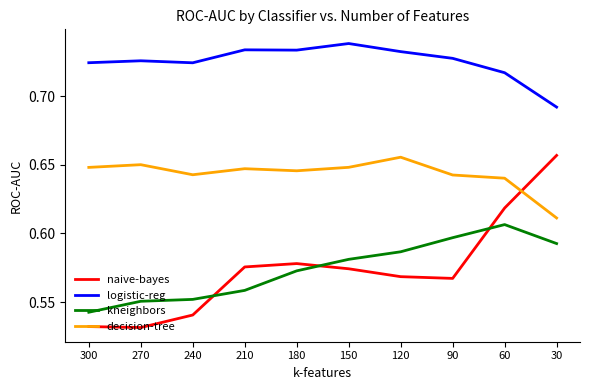

At 240, list the series in order from largest to smallest.

logistic-reg, decision-tree, kneighbors, naive-bayes